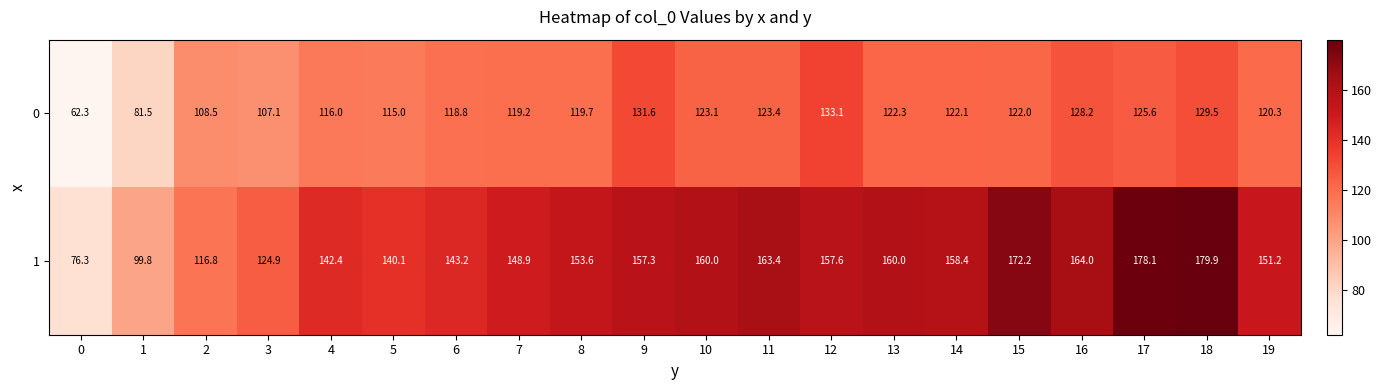

Which category has the highest value in the 1 series?

18